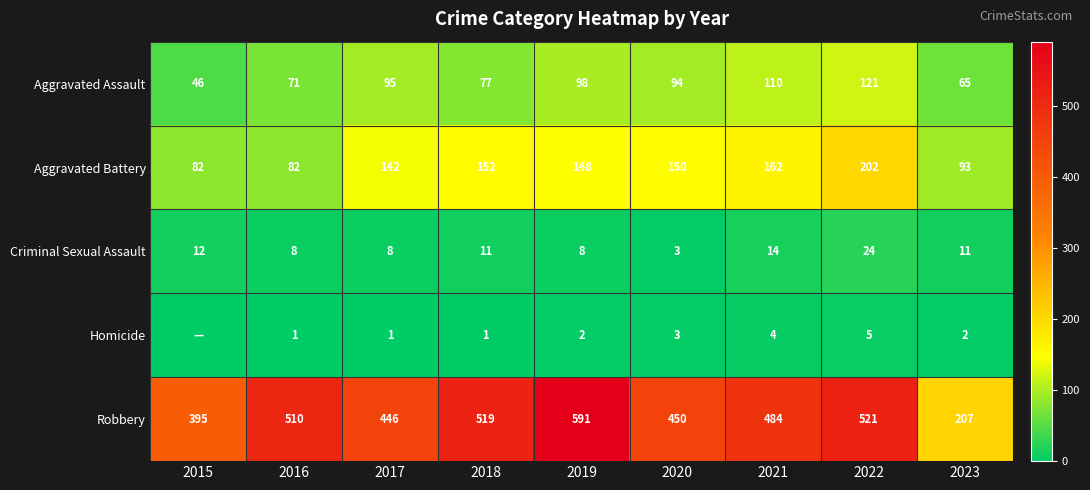

What is the difference between the highest and lowest values at 2023?

205